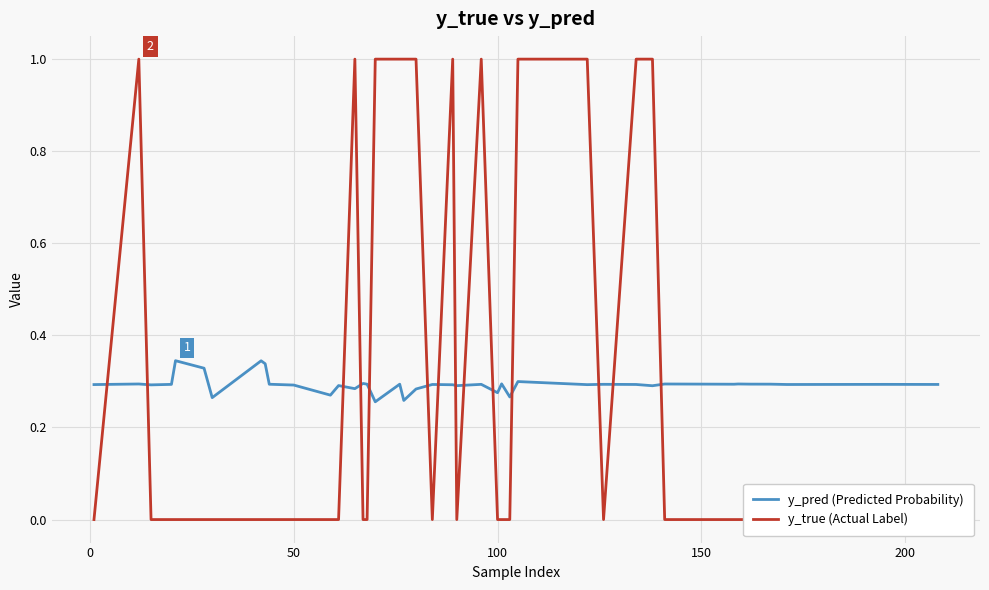

True or false: y_pred (Predicted Probability) has a value of 0.4 at 27.

False